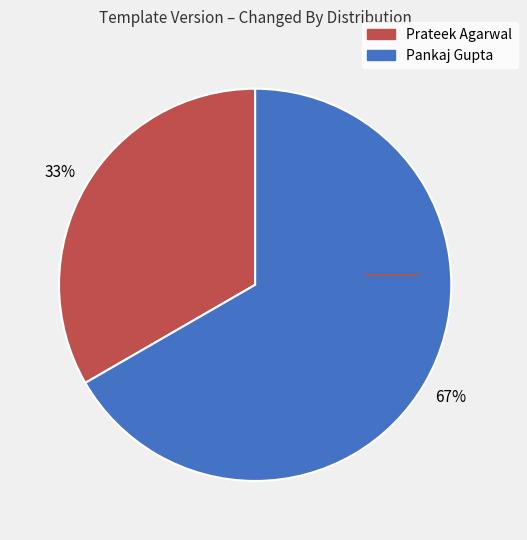

Is there any slice that represents more than half of the pie?

Yes